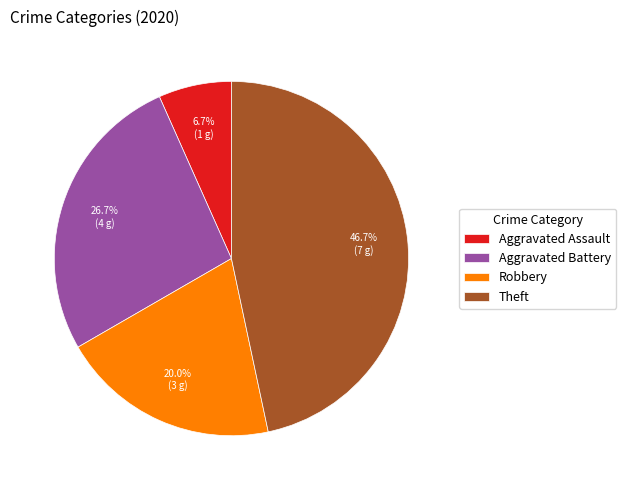

True or false: Aggravated Assault accounts for 1% of the total.

False